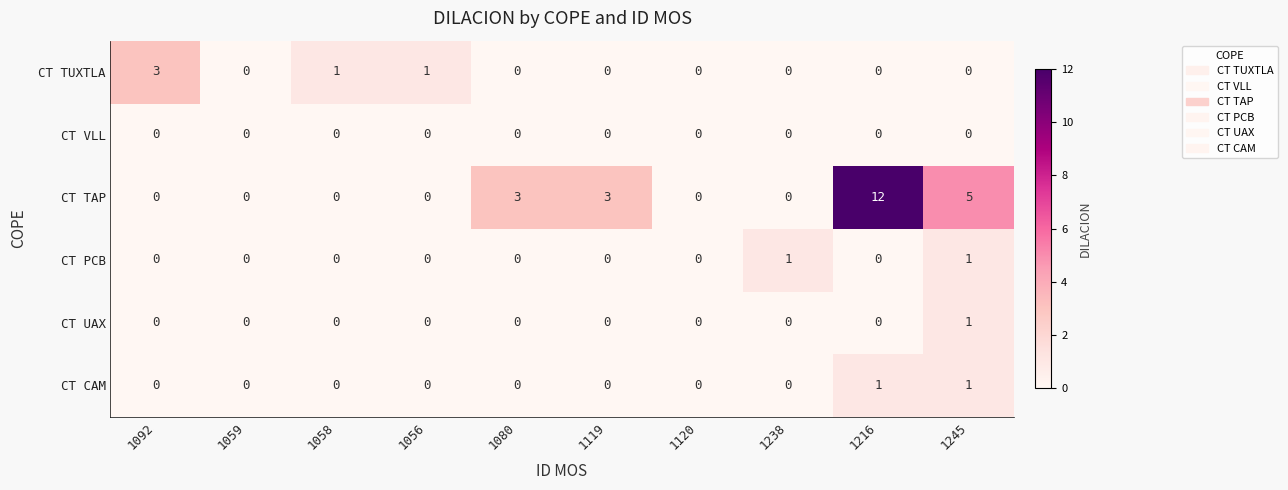

Which category has the highest value across all series?

1216